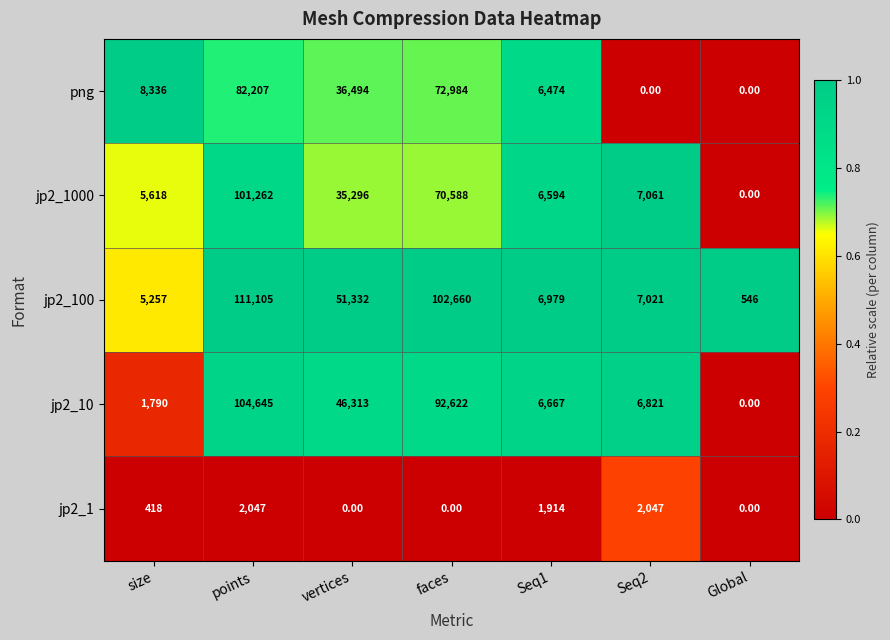

Which label corresponds to the largest value in the chart?

points